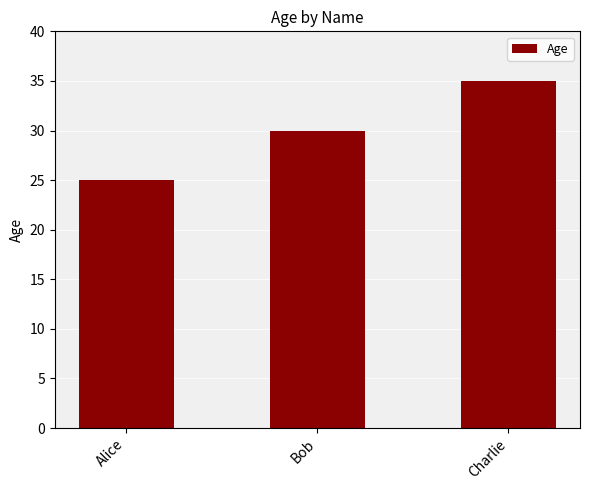

How many data points are less than 30?

1